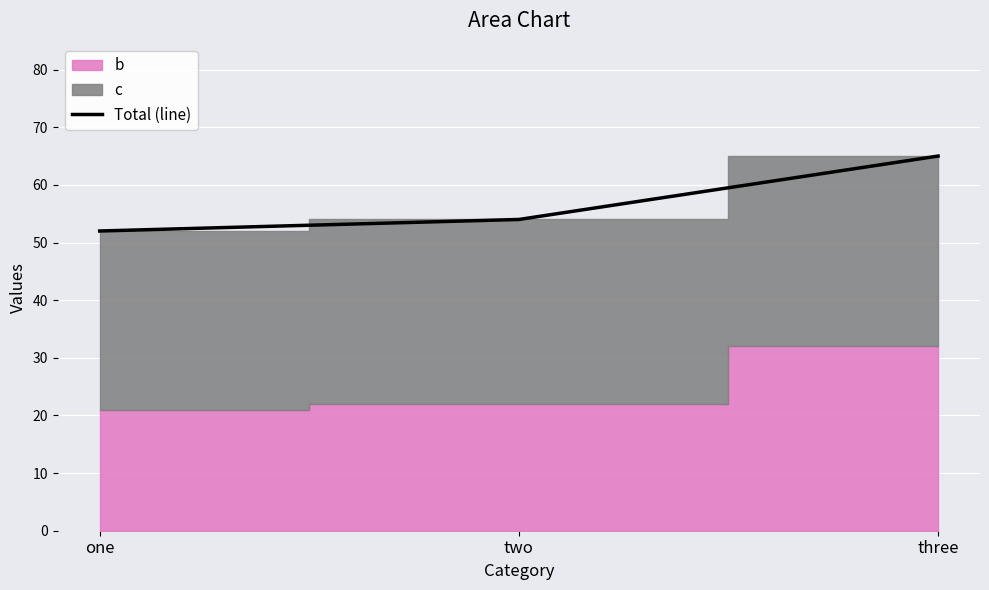

How many data points are less than 54?

1